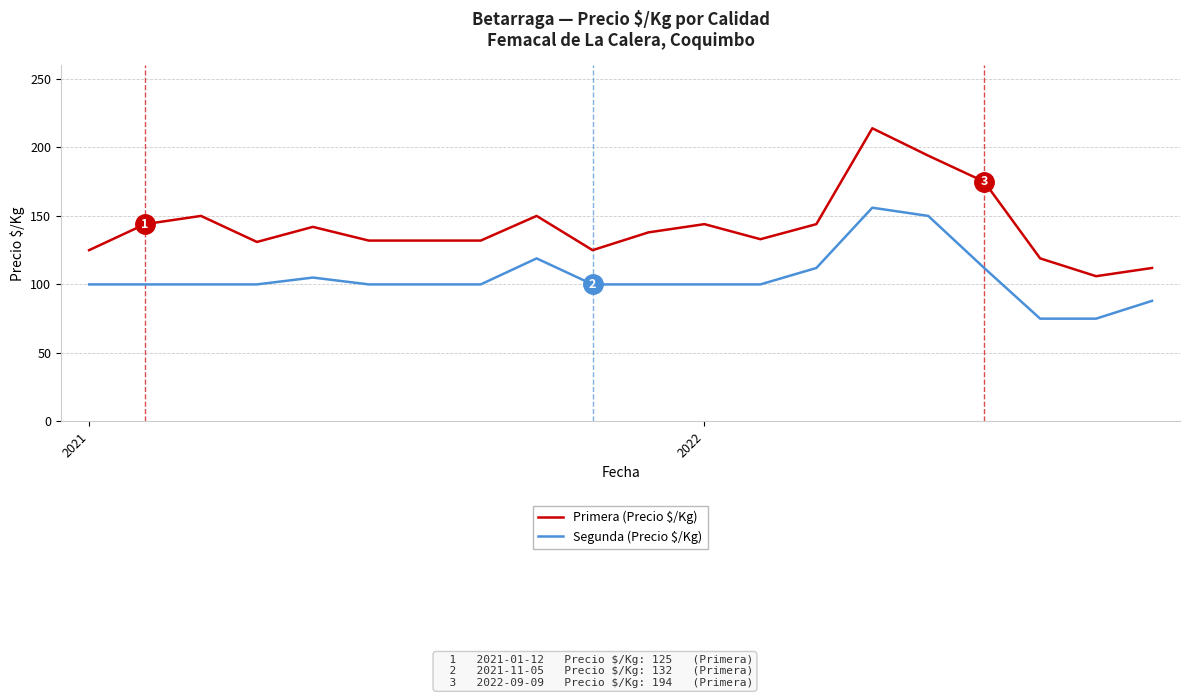

What is the difference between the maximum and minimum values in the Primera (Precio $/Kg) series?

108